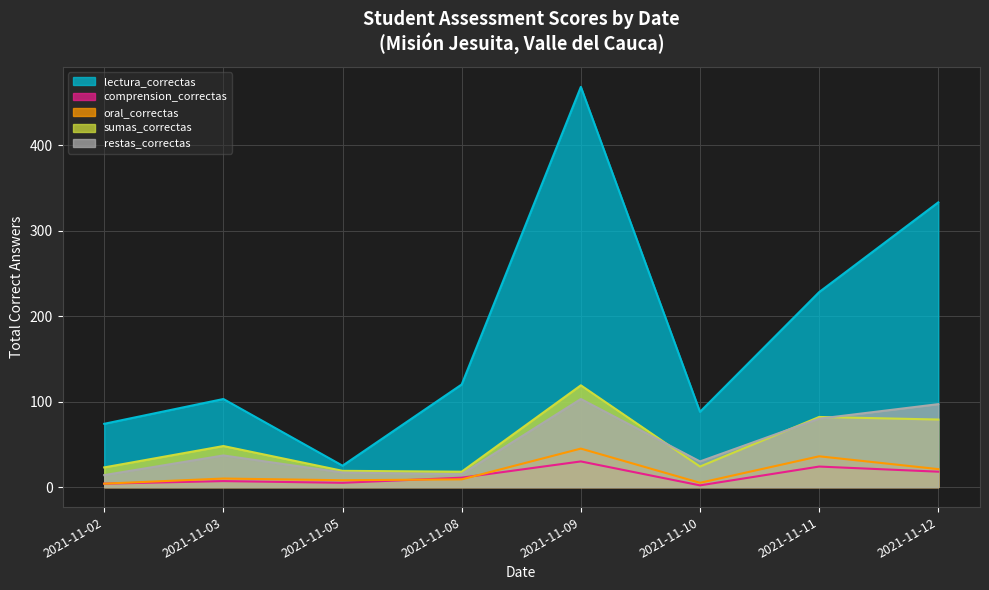

At which category does the chart reach its peak across all series?

2021-11-09